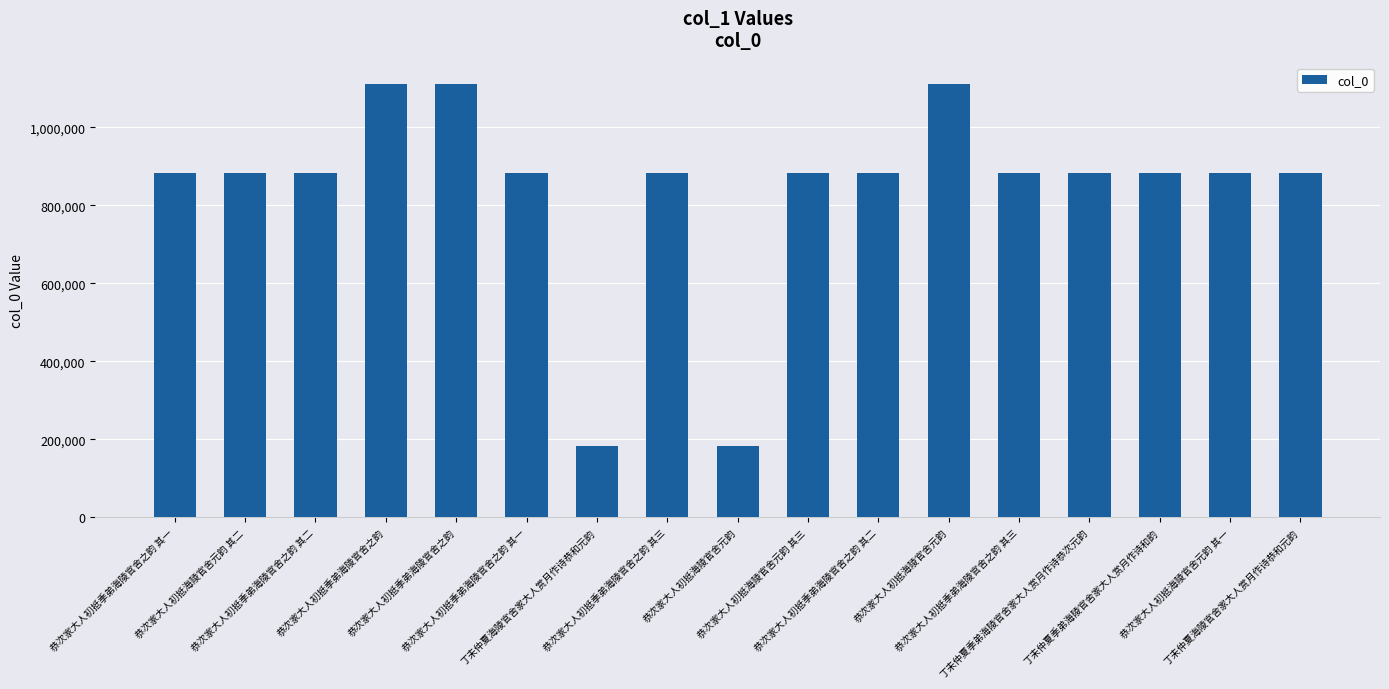

What is the change in value from 恭次家大人初抵海陵官舍元韵 其二 to 恭次家大人初抵季弟海陵官舍之韵 其一?

+68